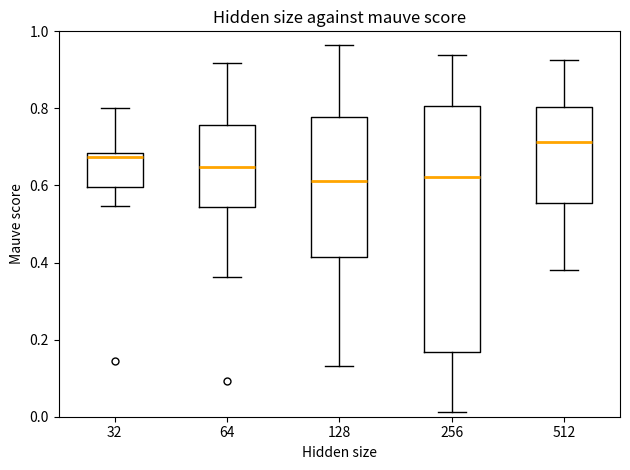

Reading left to right, read every box against the y-axis: the position of its median line, the range the box covers, and the ends of its whiskers. The values are not printed on the chart, so give them approximately, as read against the axis.

32: median 0.68 (just below the box's upper edge), box 0.60 to 0.68, whiskers 0.54 to 0.80
64: median 0.64, box 0.54 to 0.76, whiskers 0.36 to 0.92
128: median 0.62, box 0.42 to 0.78, whiskers 0.14 to 0.96
256: median 0.62, box 0.16 to 0.80, whiskers 0.02 to 0.94
512: median 0.72, box 0.56 to 0.80, whiskers 0.38 to 0.92